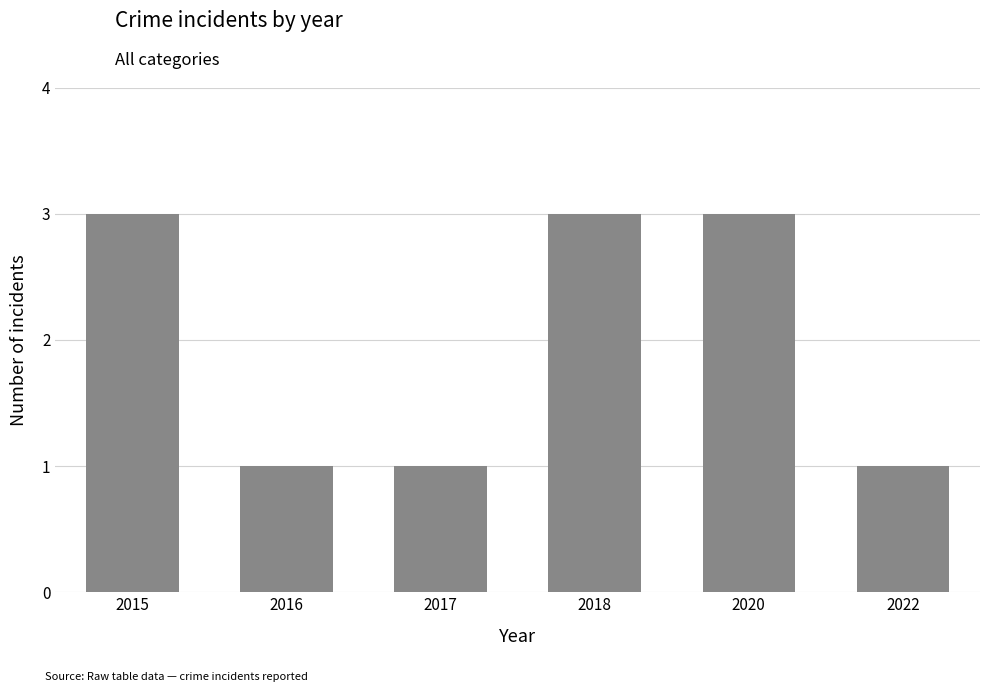

What is the sum of all values?

12